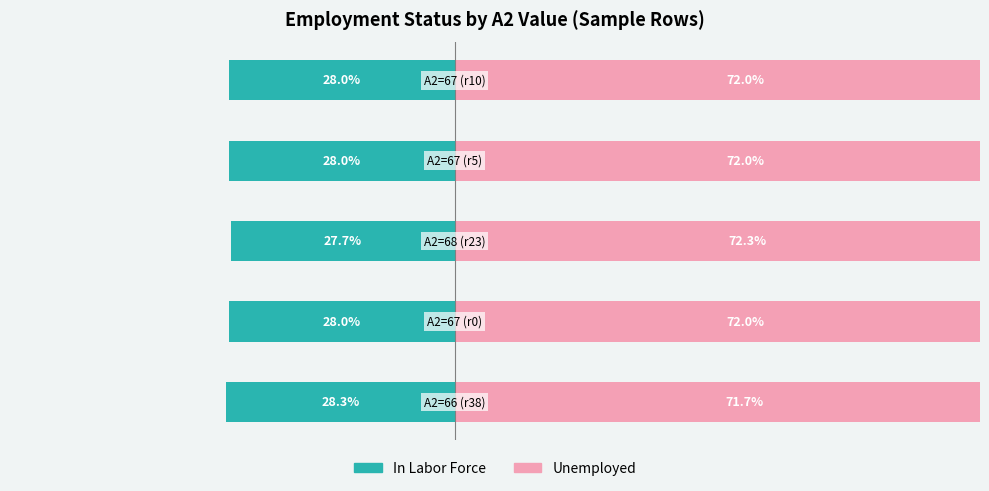

List the series in order of their overall mean, lowest first.

In Labor Force, Unemployed